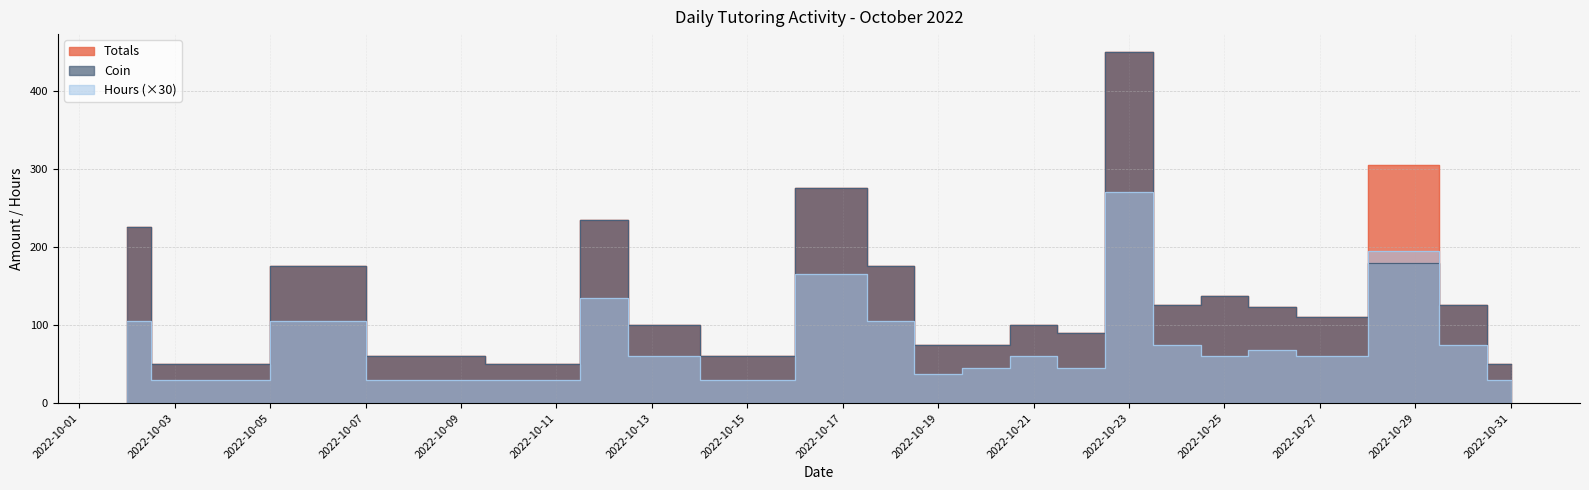

True or false: Hours and Totals intersect in this chart.

False